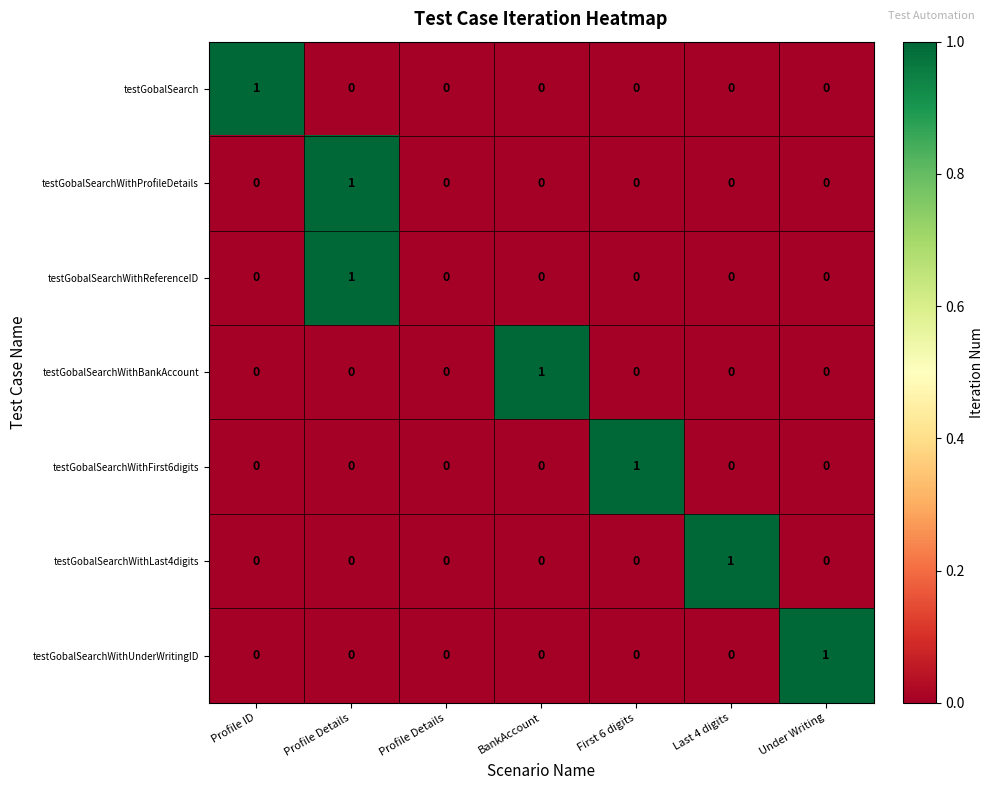

Reading right to left, what are all the values shown in this chart?

testGobalSearch: Under Writing=0	Last 4 digits=0	First 6 digits=0	BankAccount=0	Profile Details=0	Profile Details=0	Profile ID=1
testGobalSearchWithProfileDetails: Under Writing=0	Last 4 digits=0	First 6 digits=0	BankAccount=0	Profile Details=0	Profile Details=1	Profile ID=0
testGobalSearchWithReferenceID: Under Writing=0	Last 4 digits=0	First 6 digits=0	BankAccount=0	Profile Details=0	Profile Details=1	Profile ID=0
testGobalSearchWithBankAccount: Under Writing=0	Last 4 digits=0	First 6 digits=0	BankAccount=1	Profile Details=0	Profile Details=0	Profile ID=0
testGobalSearchWithFirst6digits: Under Writing=0	Last 4 digits=0	First 6 digits=1	BankAccount=0	Profile Details=0	Profile Details=0	Profile ID=0
testGobalSearchWithLast4digits: Under Writing=0	Last 4 digits=1	First 6 digits=0	BankAccount=0	Profile Details=0	Profile Details=0	Profile ID=0
testGobalSearchWithUnderWritingID: Under Writing=1	Last 4 digits=0	First 6 digits=0	BankAccount=0	Profile Details=0	Profile Details=0	Profile ID=0